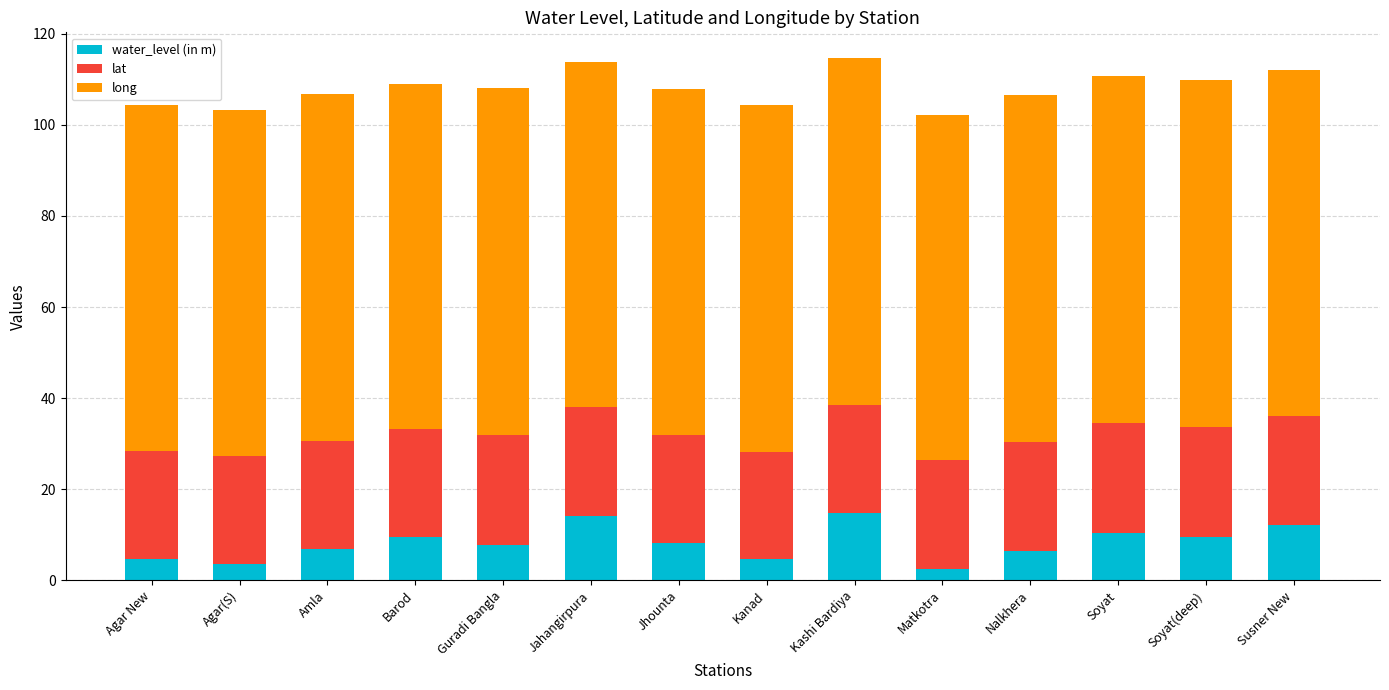

What is the difference between the maximum and minimum values in the water_level (in m) series?

12.2